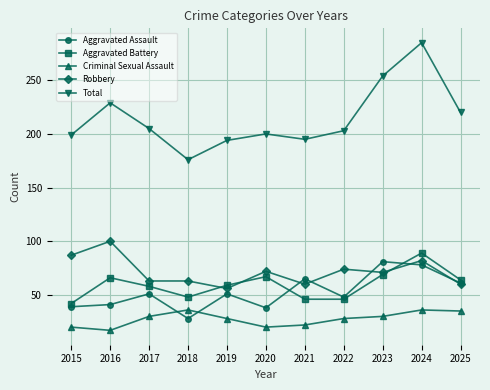

What is the value of the Aggravated Battery point at the 7th from the left?

46